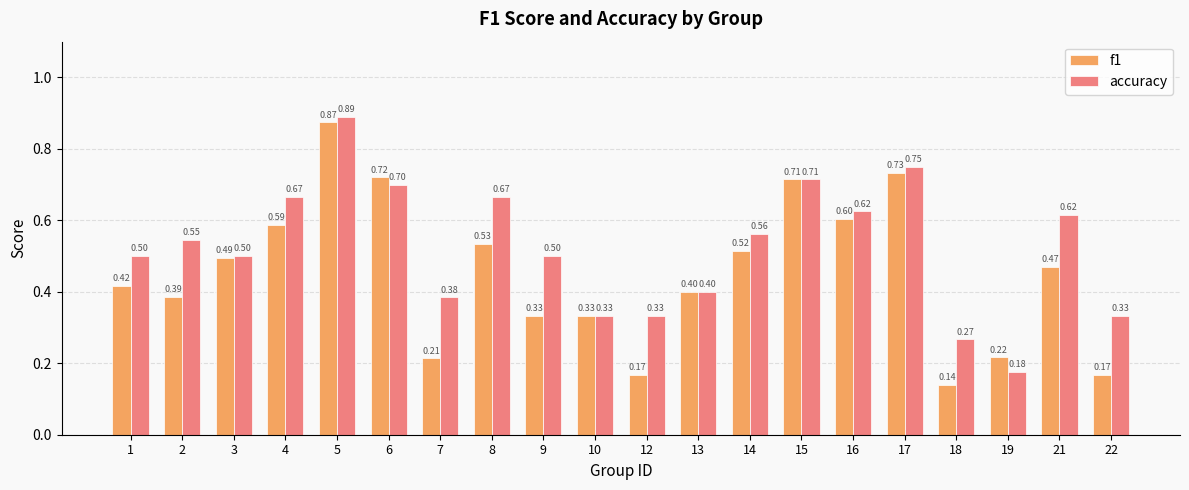

The value of accuracy at 6 is 0.7. True or false?

True